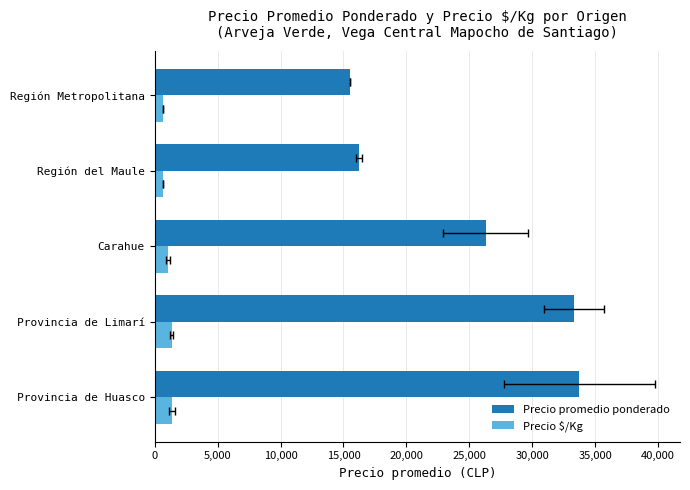

List the series in order of their overall mean, lowest first.

Precio $/Kg, Precio promedio ponderado